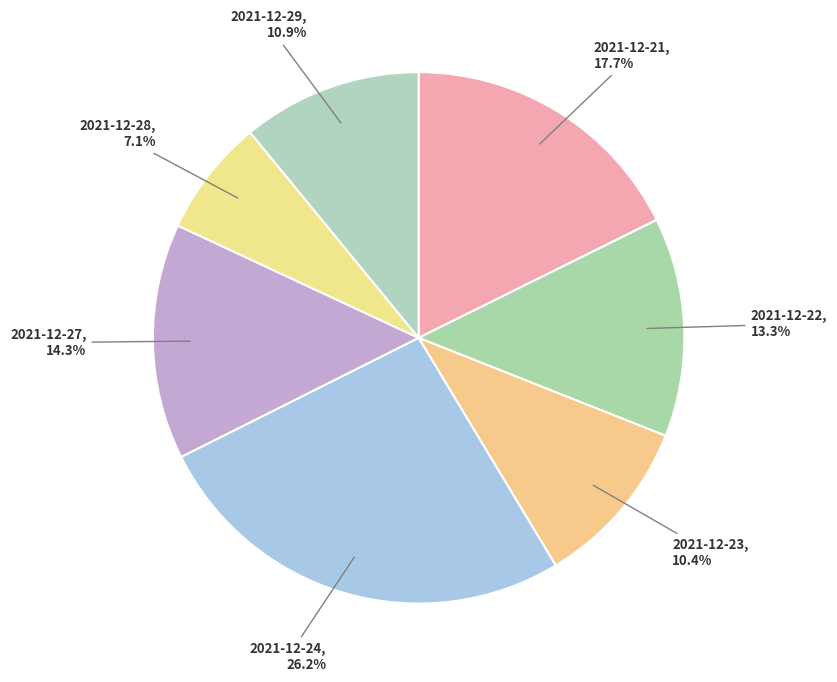

How many slices are in this pie chart?

7